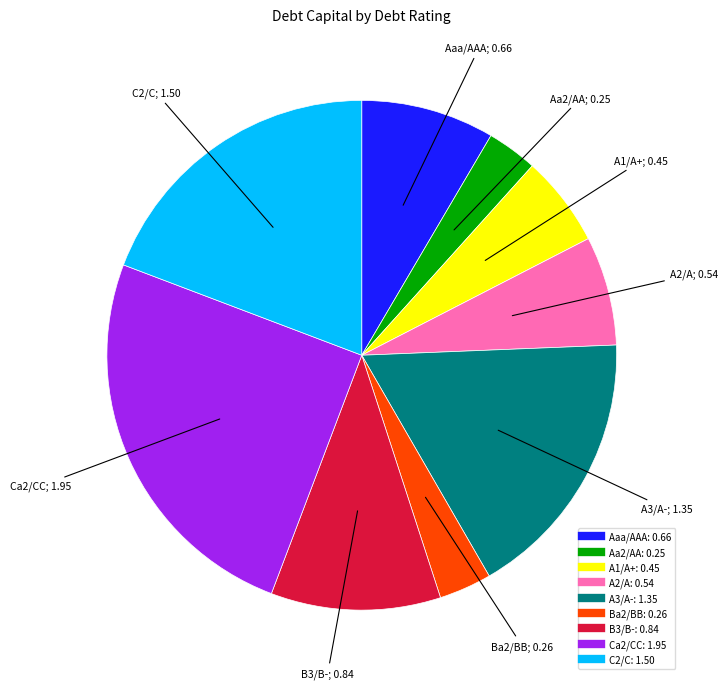

Is there any slice that represents more than half of the pie?

No